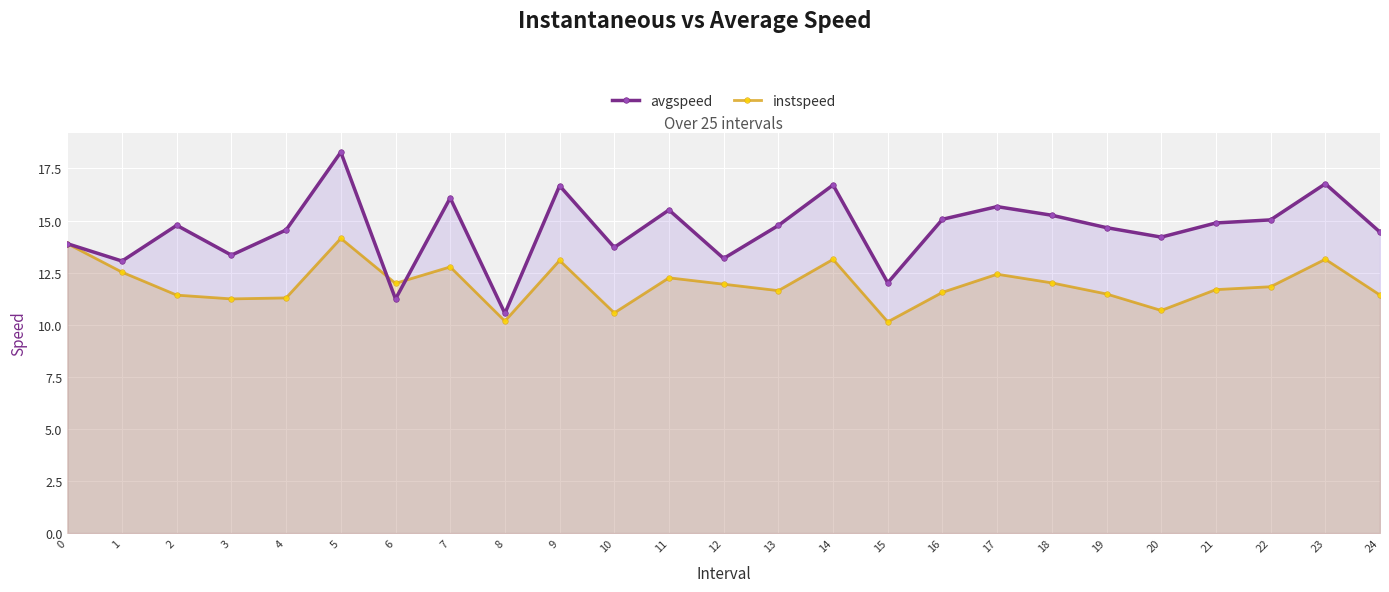

At which category does avgspeed reach its first local valley?

1